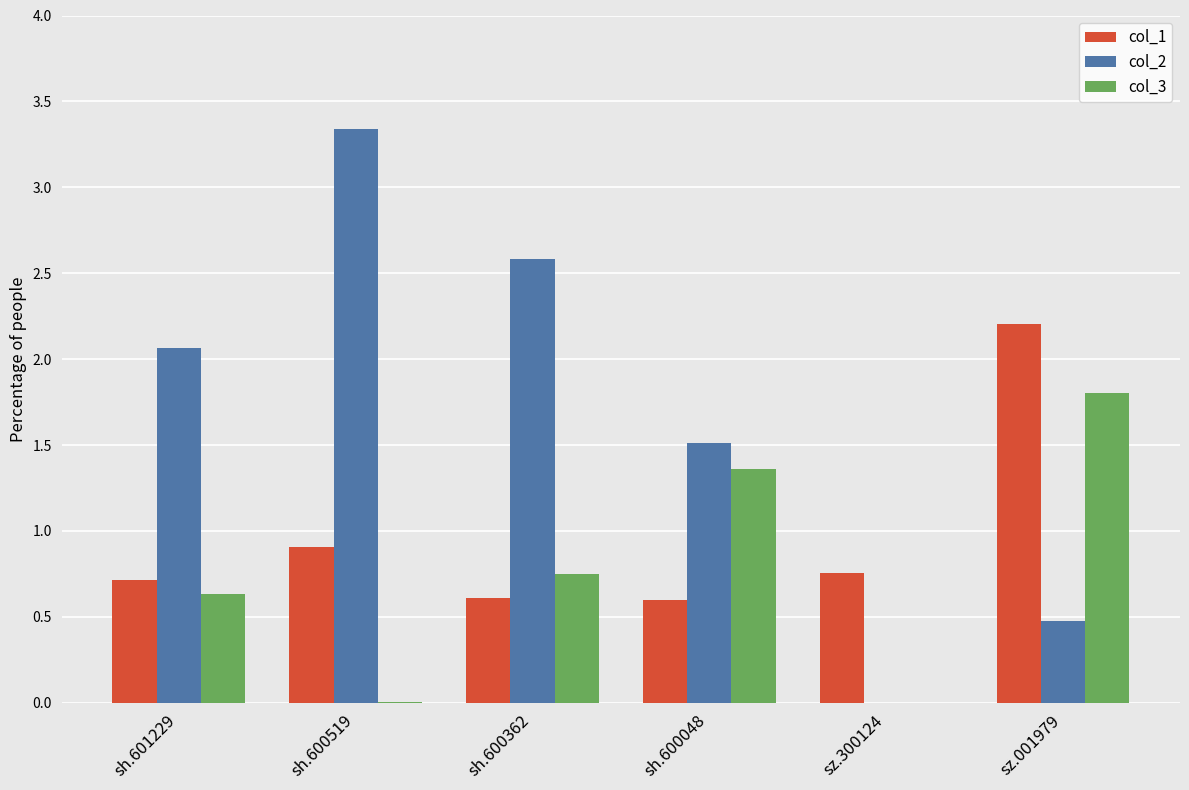

Where does the col_3 series first go above 0?

sh.601229